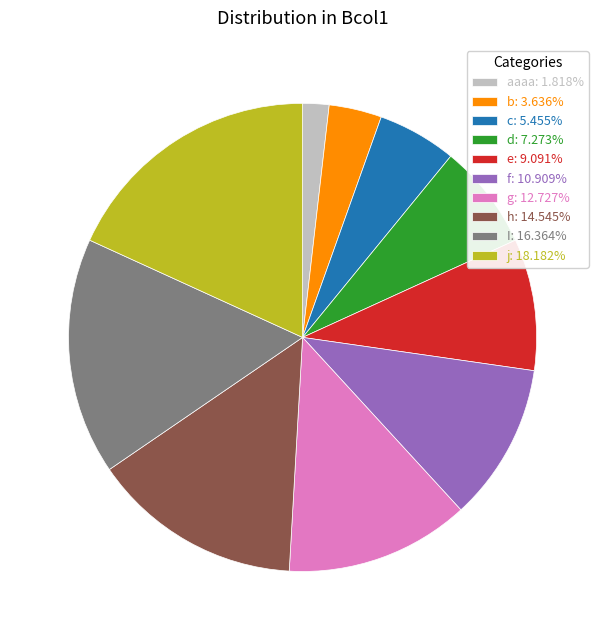

What is the largest slice in the pie chart?

j